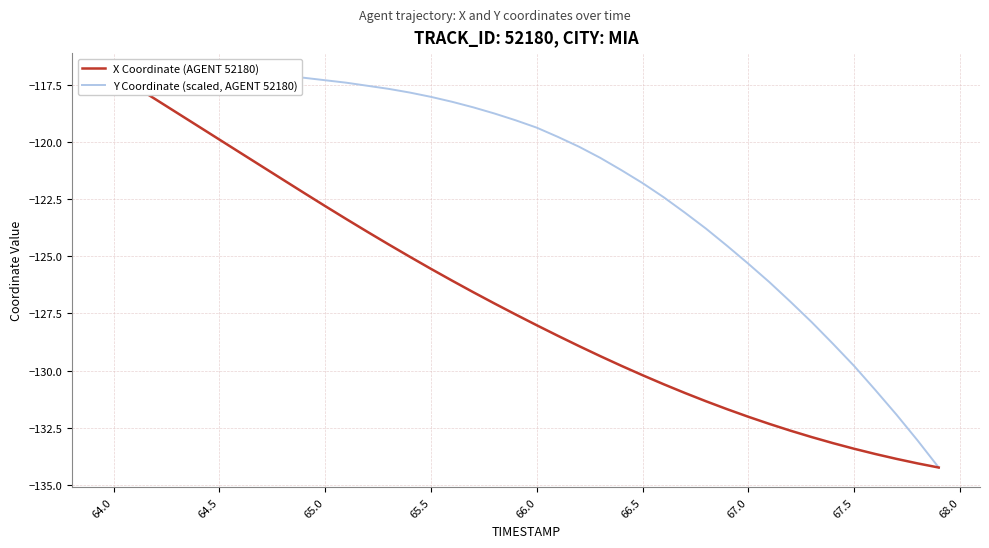

Reading right to left, list all the values displayed in this chart.

X Coordinate (AGENT 52180): -134.2	-134.1	-133.9	-133.6	-133.4	-133.2	-132.9	-132.6	-132.3	-132.0	-131.7	-131.3	-131.0	-130.6	-130.2	-129.8	-129.4	-128.9	-128.5	-128.0	-127.5	-127.1	-126.6	-126.1	-125.6	-125.0	-124.5	-123.9	-123.4	-122.8	-122.2	-121.7	-121.1	-120.5	-119.9	-119.3	-118.7	-118.2	-117.6	-117.0
Y Coordinate (scaled, AGENT 52180): -134.2	-133.1	-131.9	-130.8	-129.8	-128.8	-127.9	-127.0	-126.1	-125.3	-124.5	-123.8	-123.1	-122.4	-121.8	-121.2	-120.7	-120.2	-119.8	-119.4	-119.1	-118.8	-118.5	-118.3	-118.0	-117.8	-117.7	-117.6	-117.4	-117.3	-117.2	-117.1	-117.1	-117.0	-117.0	-117.0	-117.0	-117.0	-117.0	-117.0